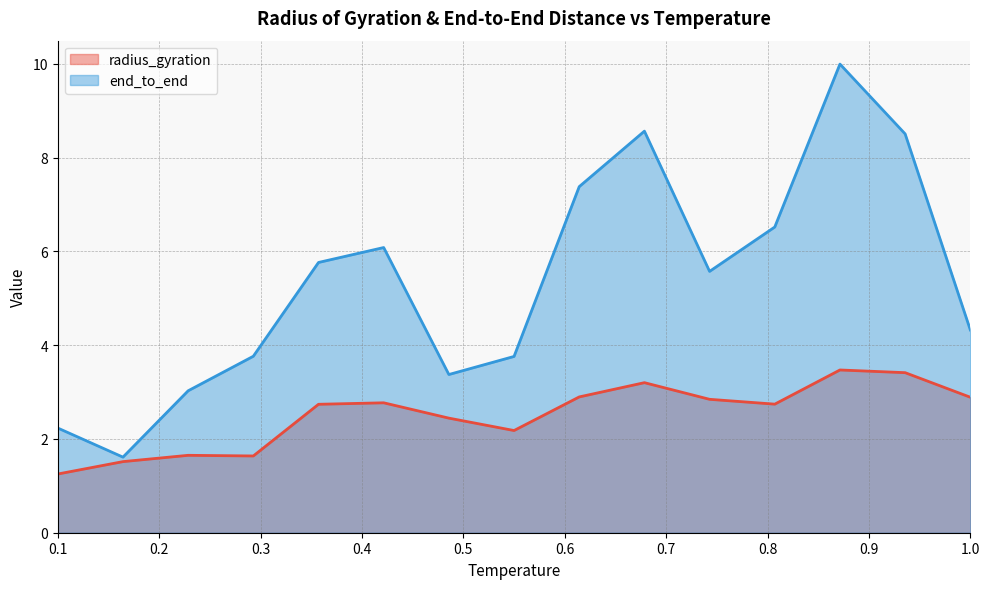

At which label does end_to_end first exceed 5?

0.3571428571428572